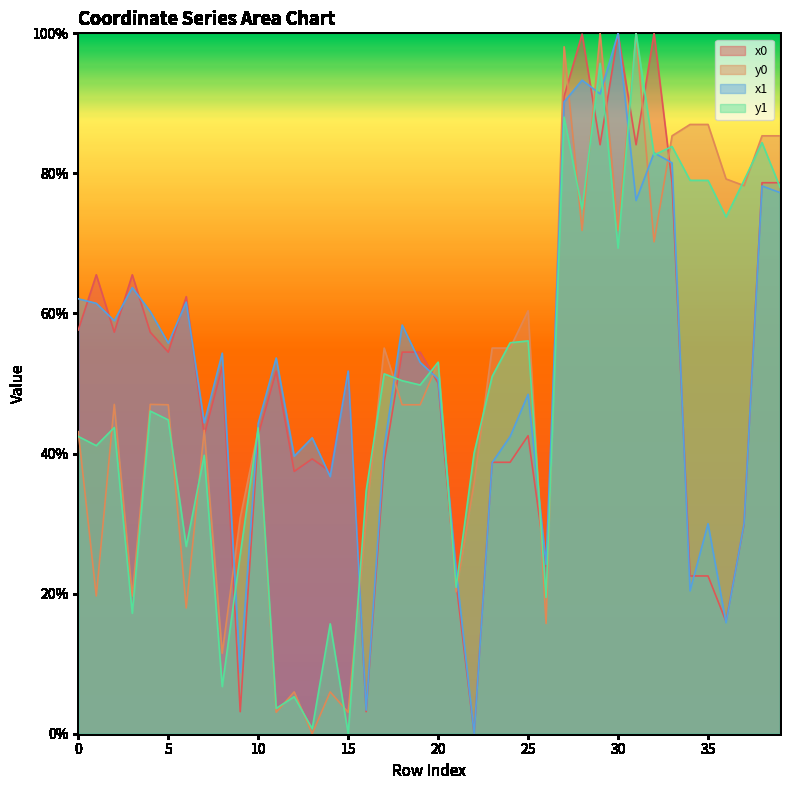

What is the value of the y1 point at the 30th from the left?

1.0